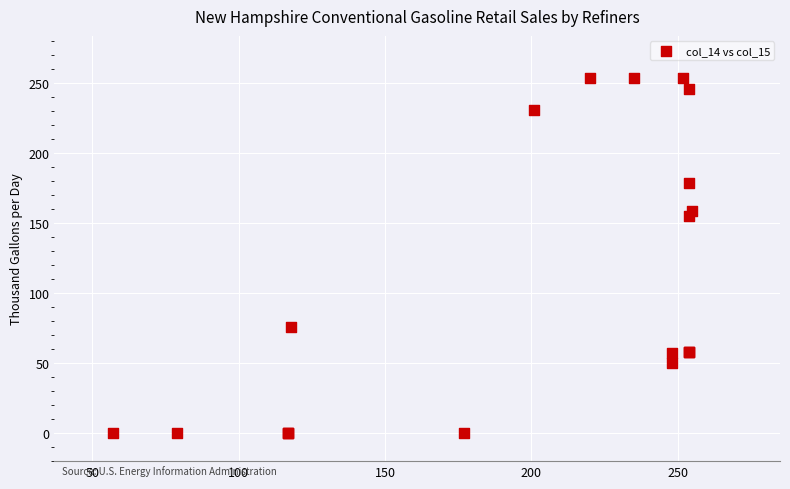

What Y value in the scatter plot is closest to 127?

155